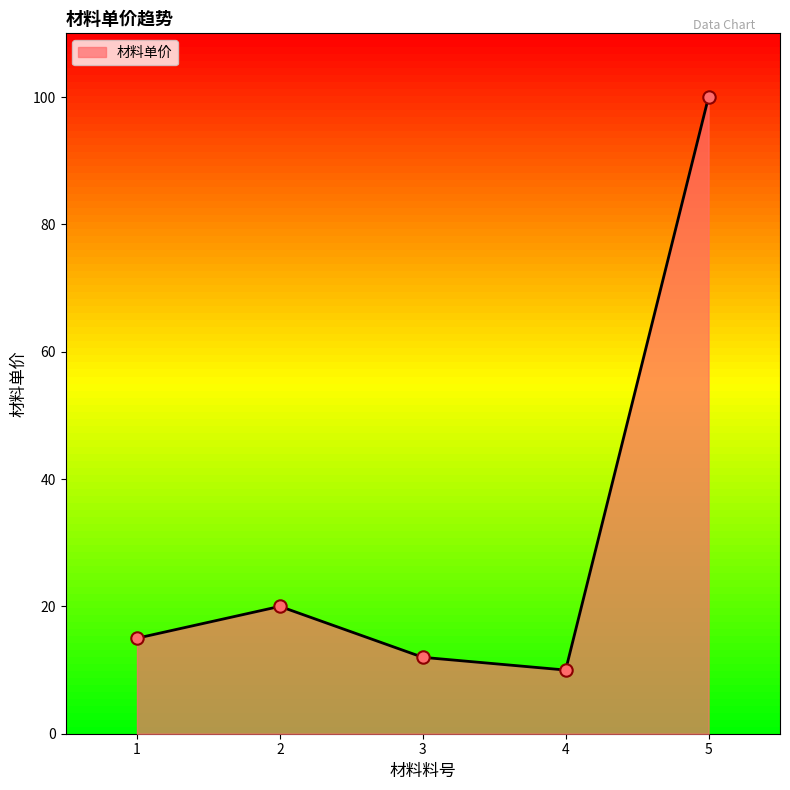

What is the change in value from 2 to 5?

+80